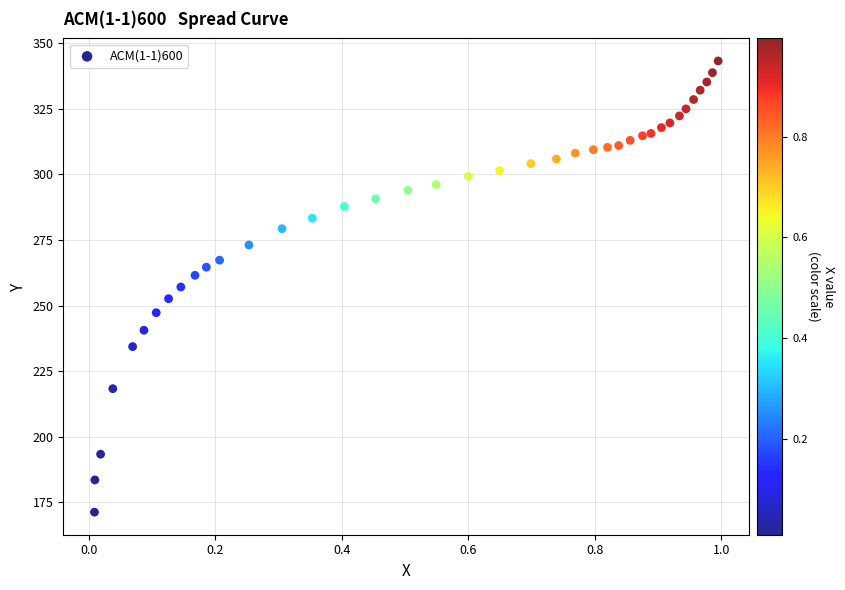

What is the range of X values (max minus min)?

1.0